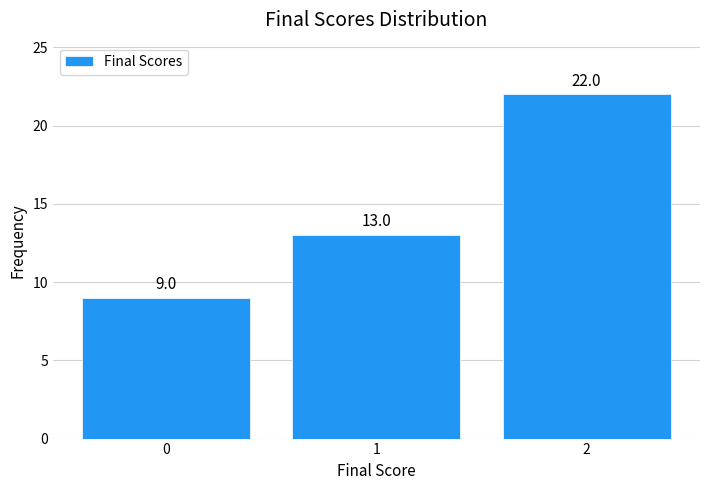

What is the height of the bar covering 0.5 to 1.5 on the x-axis?

13.0